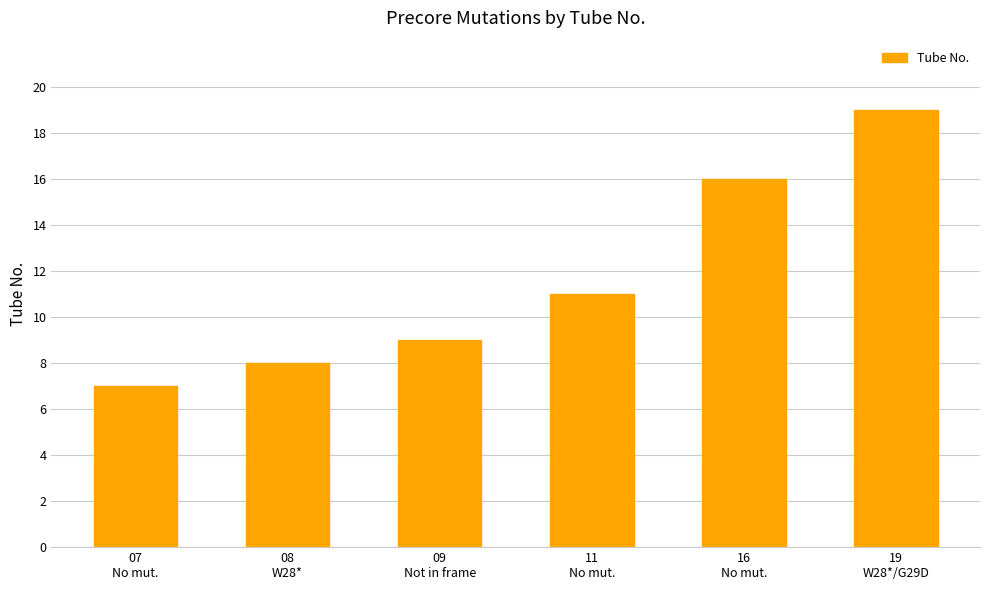

What is the greatest value displayed?

19